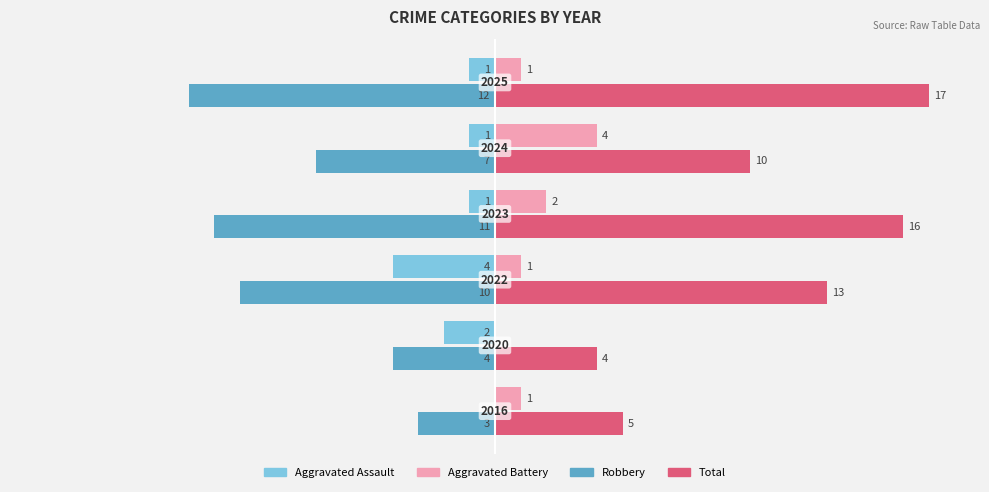

What is the greatest value displayed?

17